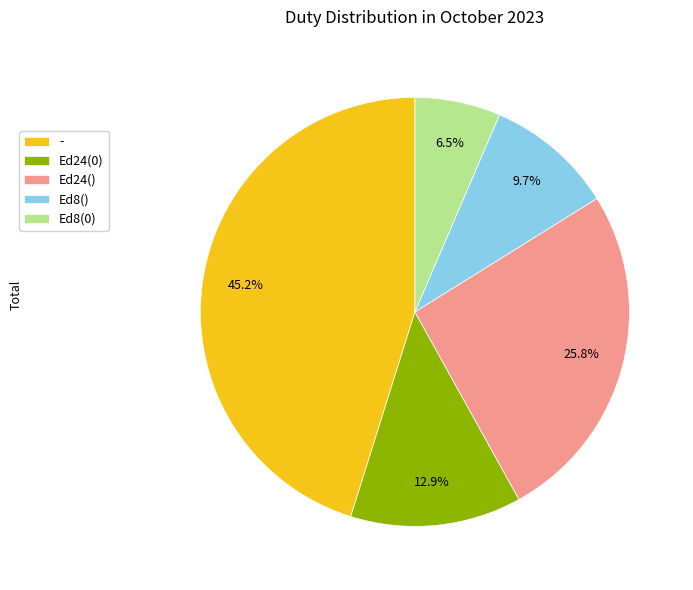

To the nearest percent, what percentage of the pie is -?

45%